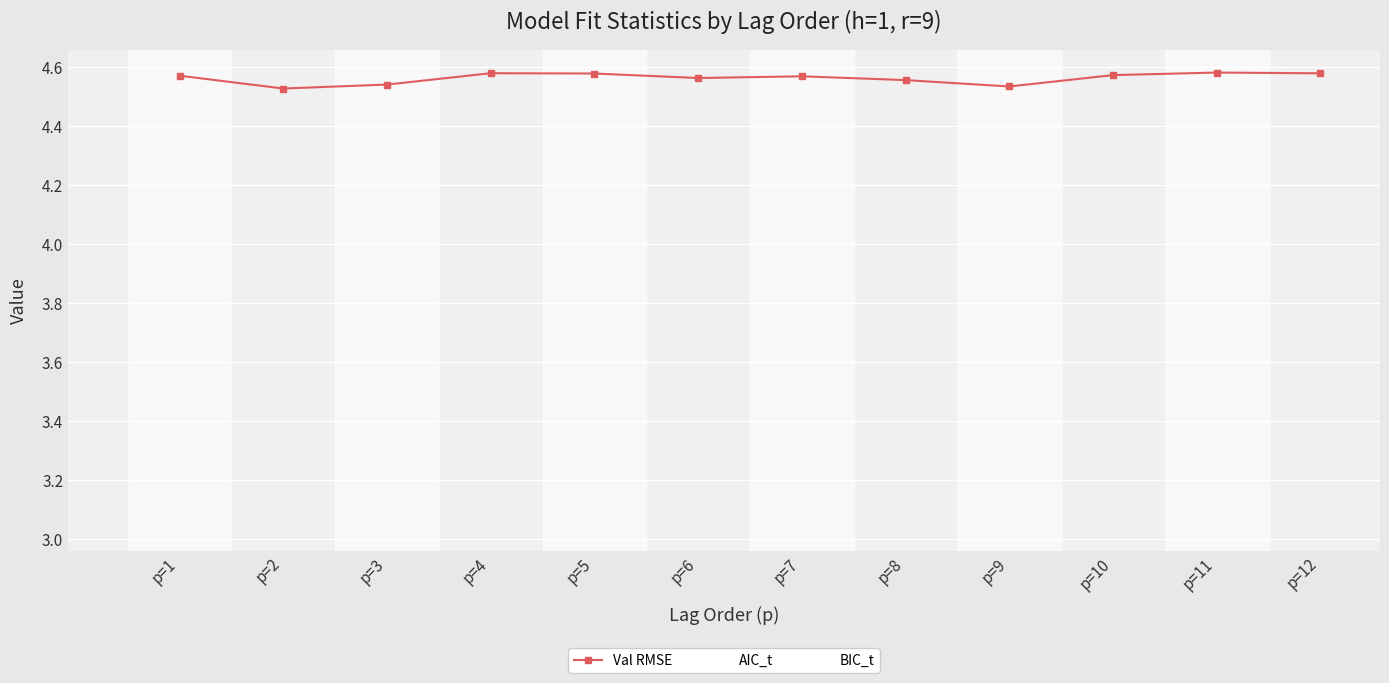

How many categories are shown in the chart?

12